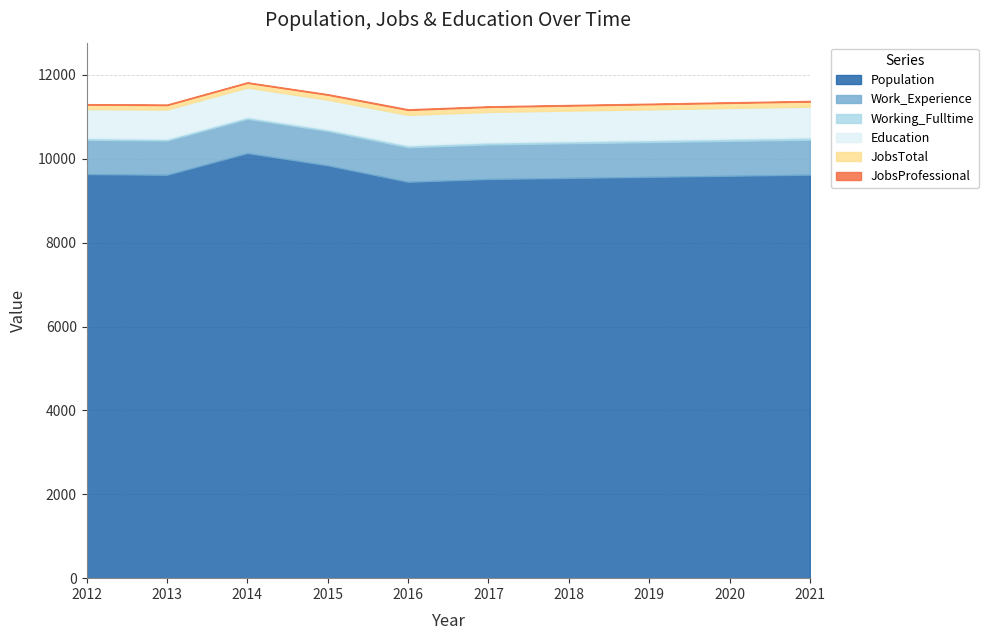

Reading left to right, transcribe all the data shown in this chart.

Population: 2012=9635	2013=9619	2014=10137	2015=9844	2016=9452	2017=9518	2018=9544	2019=9569	2020=9596	2021=9622
Work_Experience: 2012=816	2013=817	2014=817	2015=819	2016=824	2017=825	2018=827	2019=829	2020=831	2021=833
Working_Fulltime: 2012=49	2013=43	2014=45	2015=44	2016=51	2017=52	2018=54	2019=55	2020=57	2021=58
Education: 2012=687	2013=696	2014=702	2015=703	2016=721	2017=723	2018=725	2019=727	2020=729	2021=731
JobsTotal: 2012=107	2013=106	2014=112	2015=118	2016=118	2017=120	2018=120	2019=121	2020=121	2021=122
JobsProfessional: 2012=10	2013=12	2014=11	2015=13	2016=15	2017=14	2018=14	2019=14	2020=14	2021=14